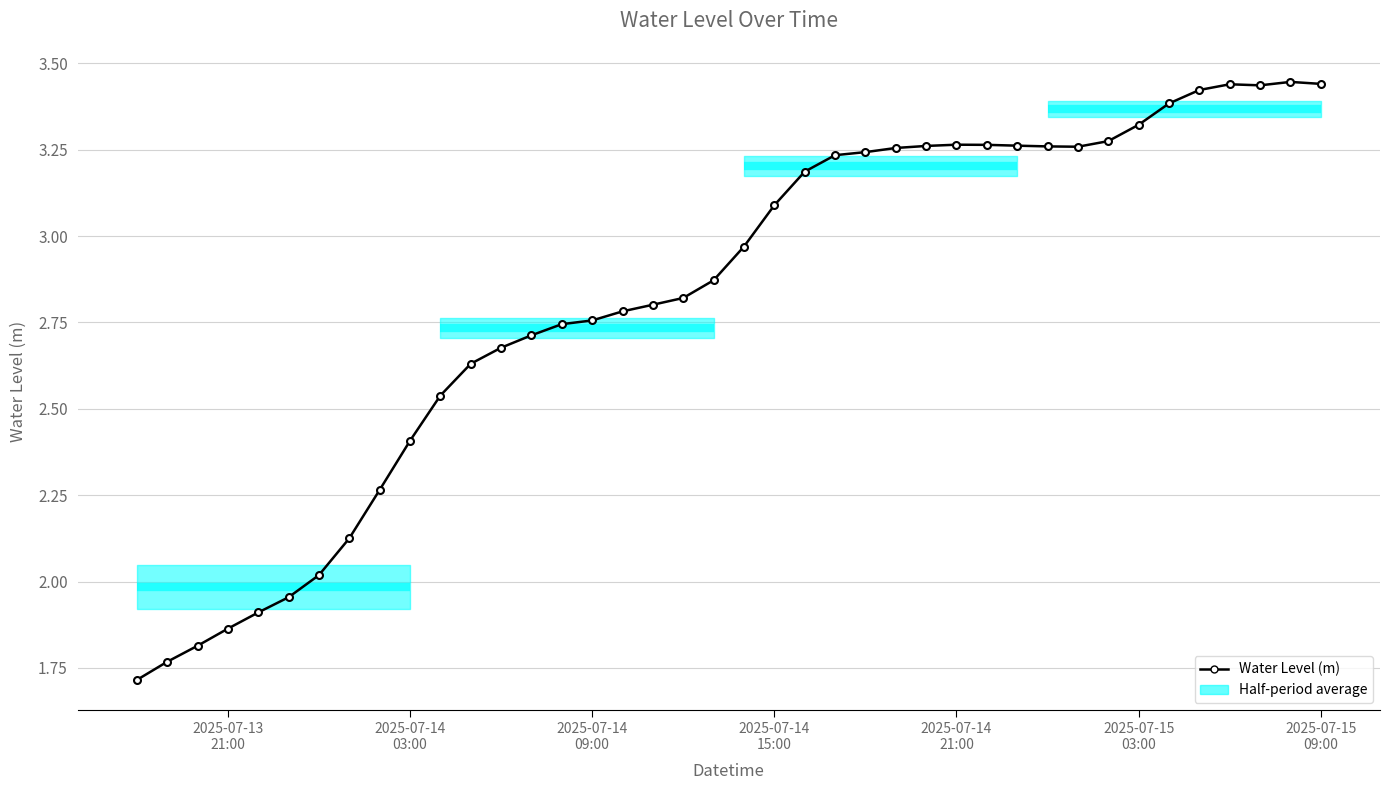

How many values are below 2?

6